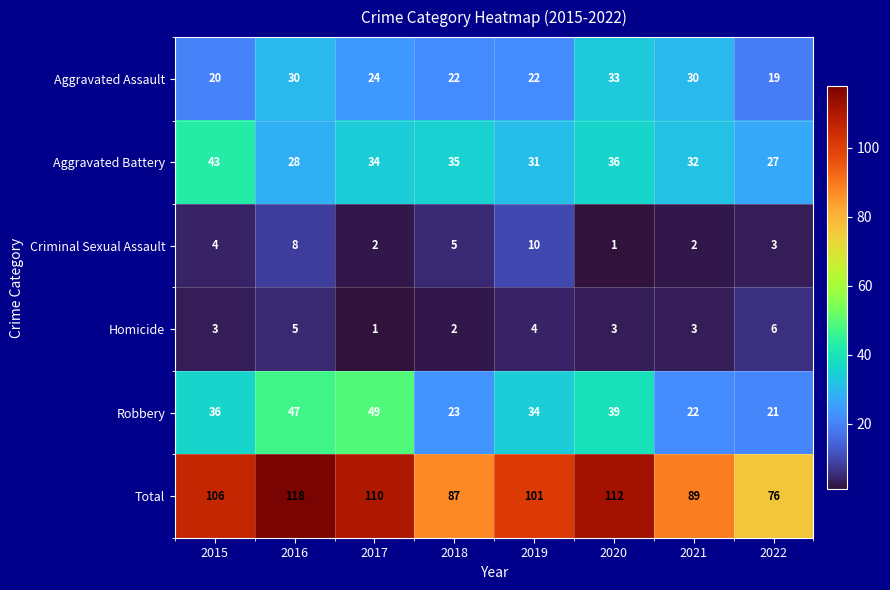

Rank the series by their maximum value, from lowest to highest.

Homicide, Criminal Sexual Assault, Aggravated Assault, Aggravated Battery, Robbery, Total